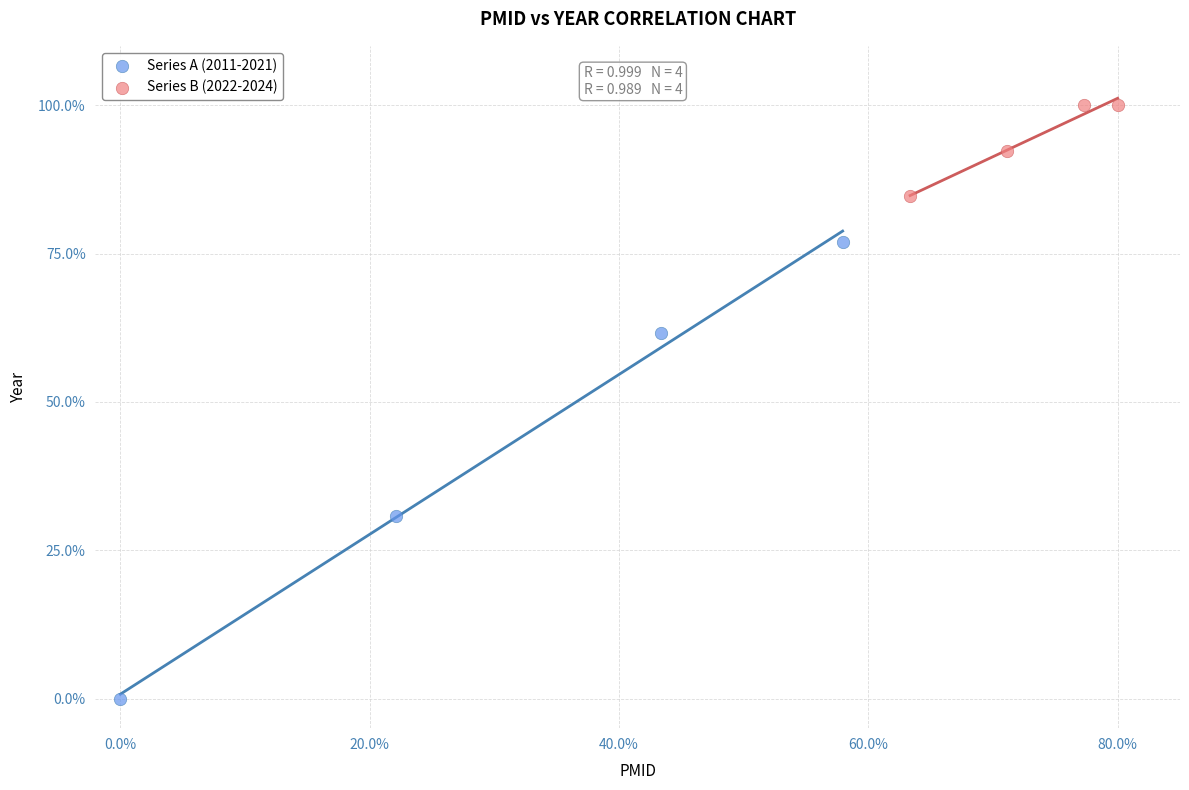

What are all the series names shown in the legend?

Series A (2011-2021), Series B (2022-2024)